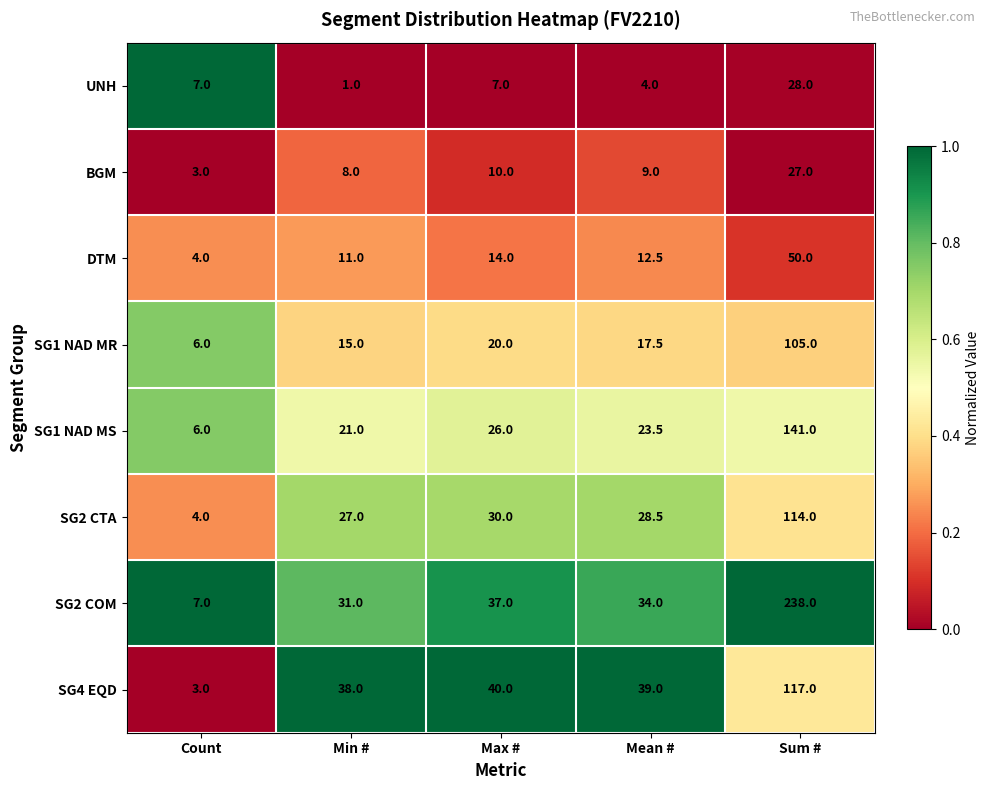

True or false: BGM has a value of 4.6 at Count.

False